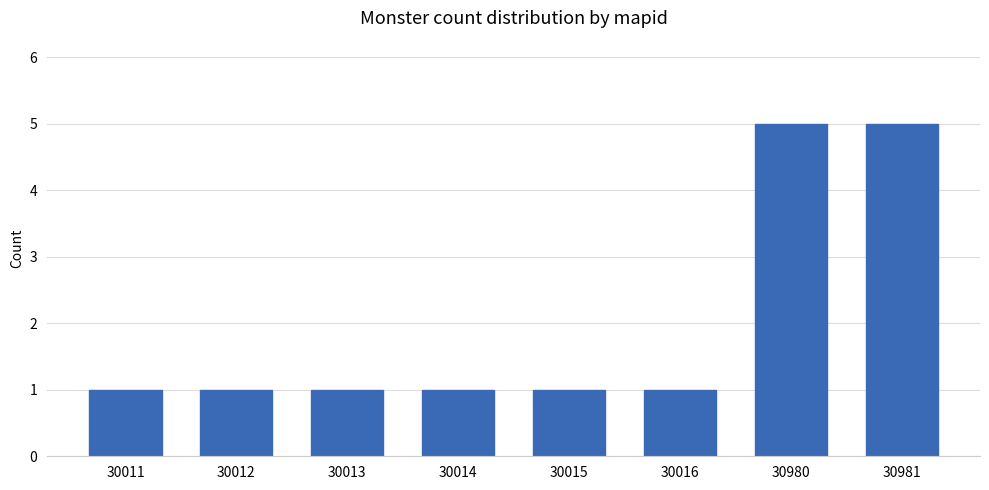

What is the minimum value shown in the chart?

1